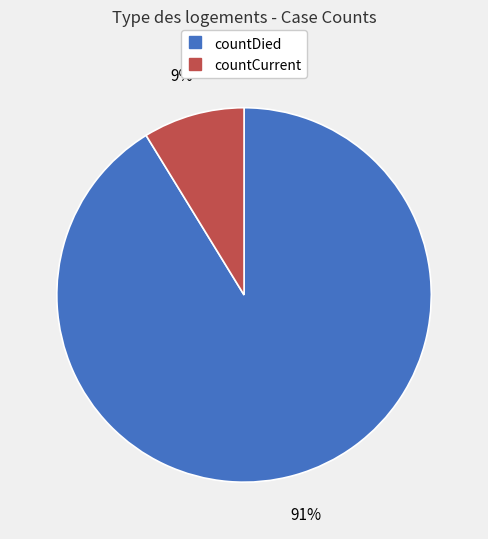

Does any single category account for the majority?

Yes